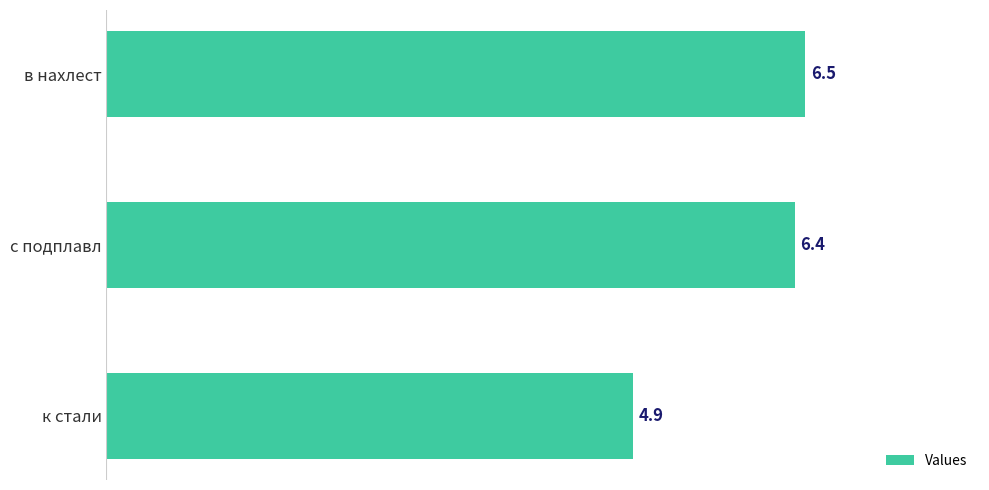

The chart shows a value of 6.8 at к стали. True or false?

False